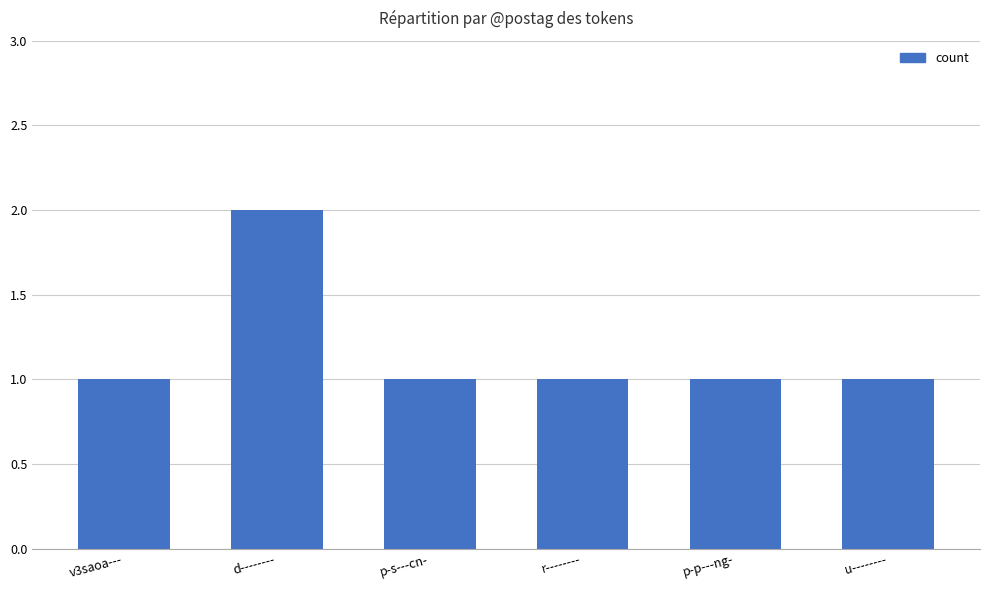

What is the label of the 6th bar from the right?

v3saoa---